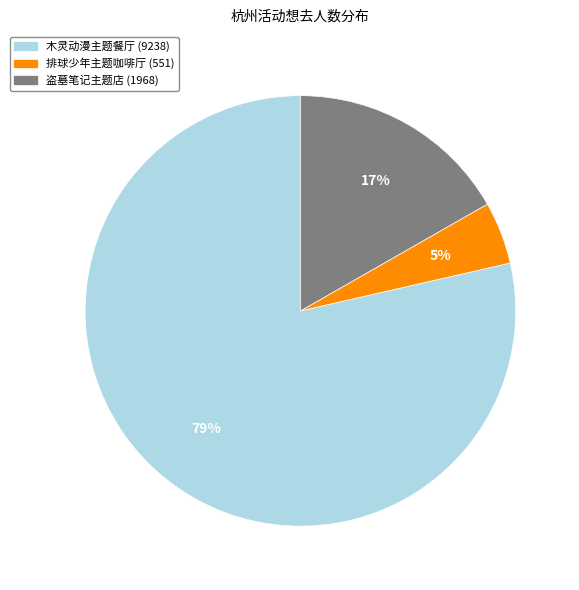

Is there a majority slice in this chart?

Yes